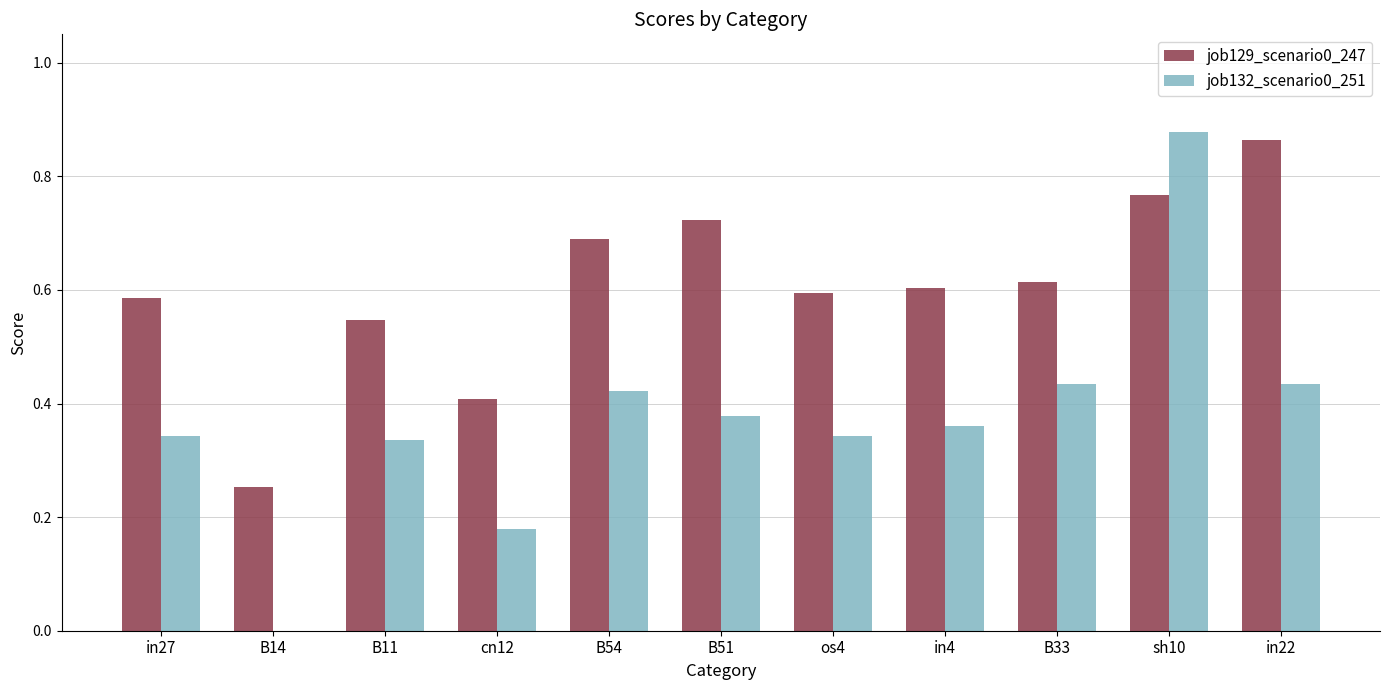

Which series has the largest total across all categories?

job129_scenario0_247